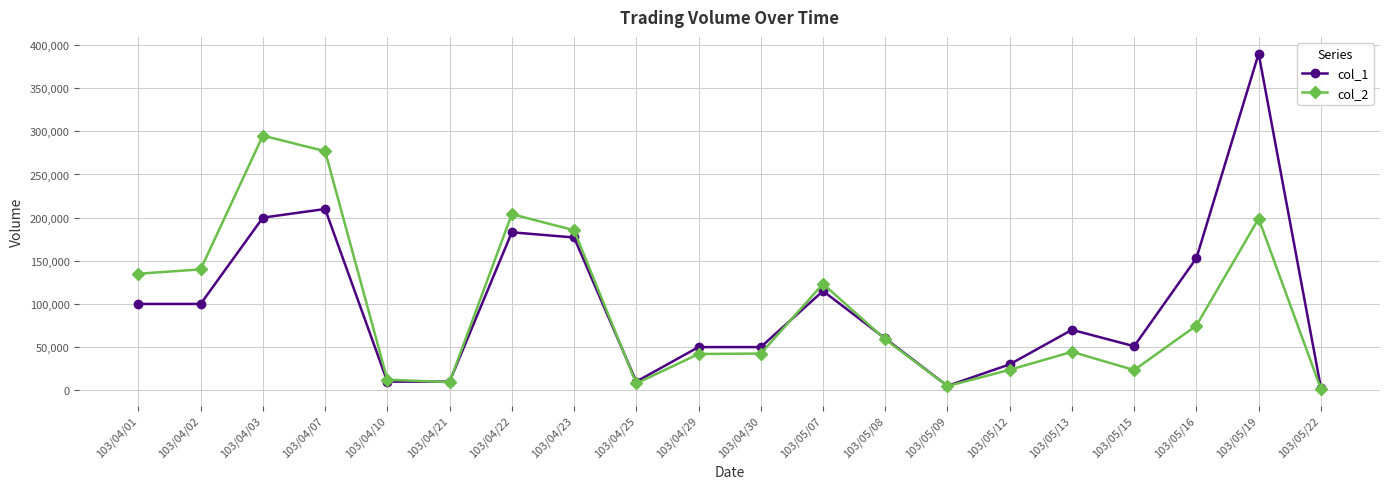

Which series has the largest range (max minus min)?

col_1